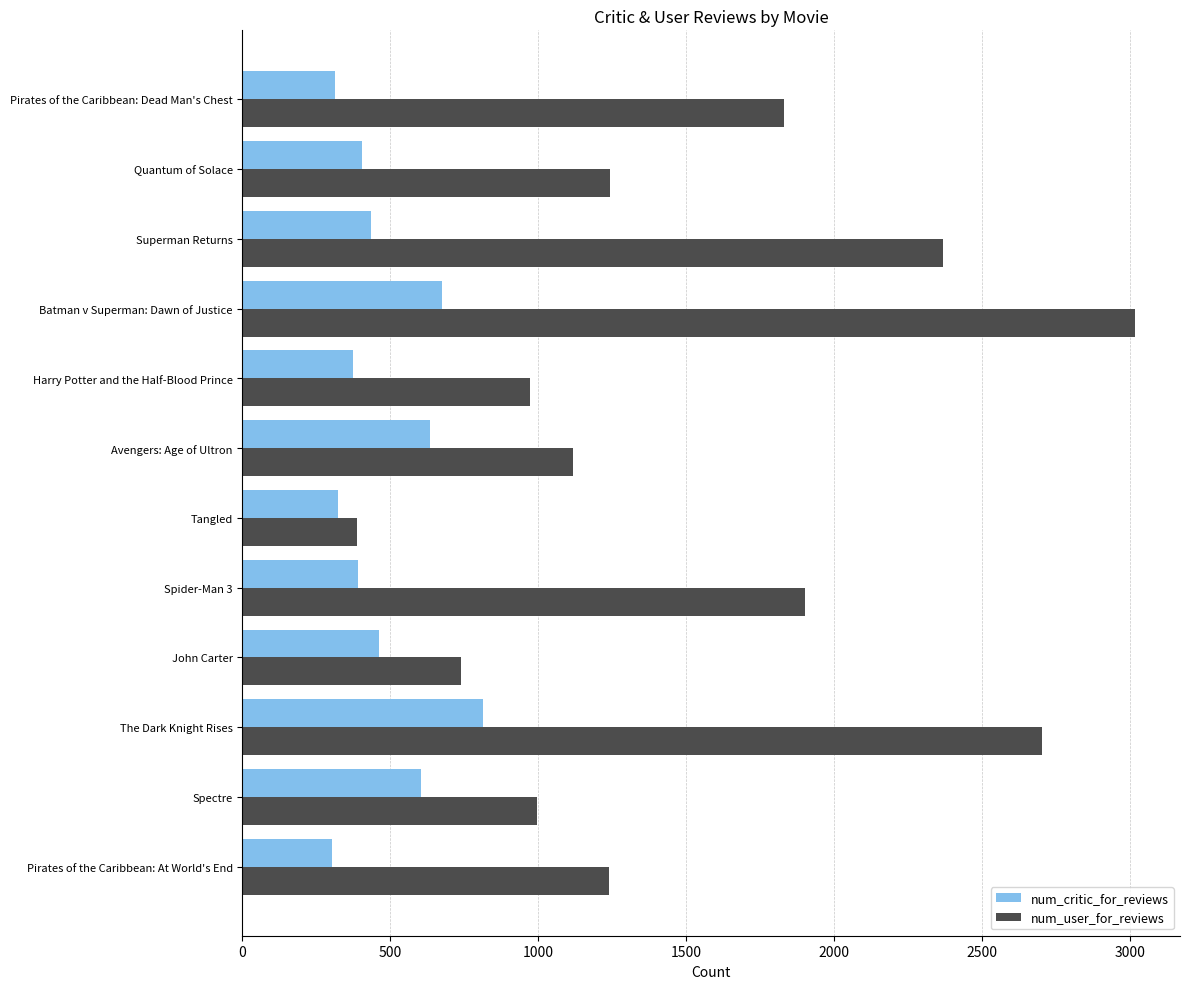

Which series has the largest total across all categories?

num_user_for_reviews